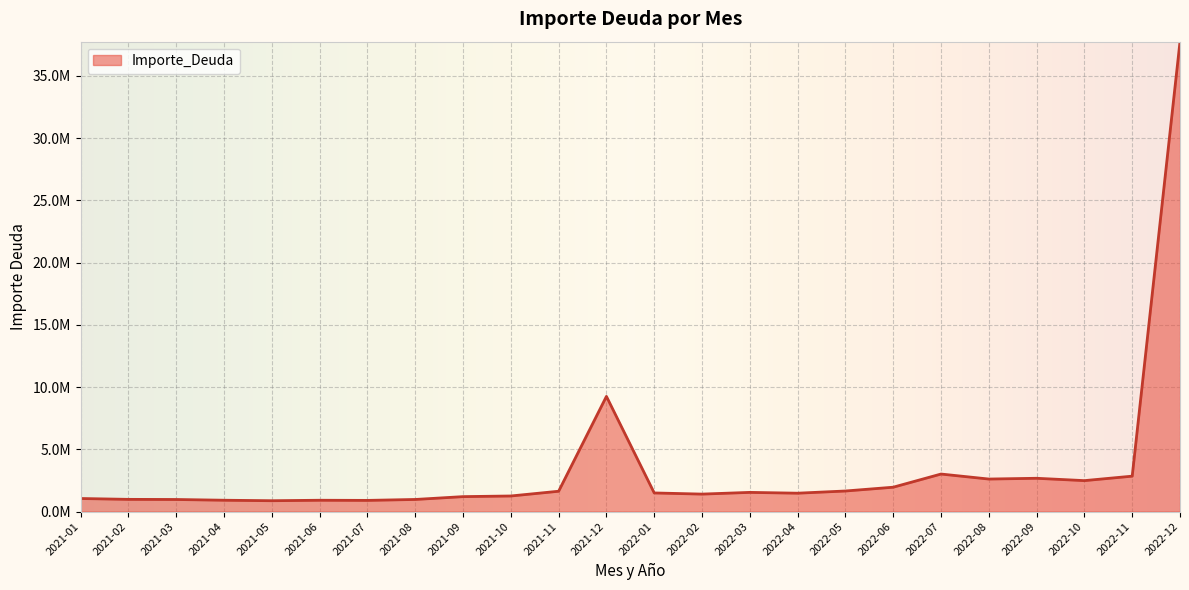

What is the smallest value displayed?

872453.6